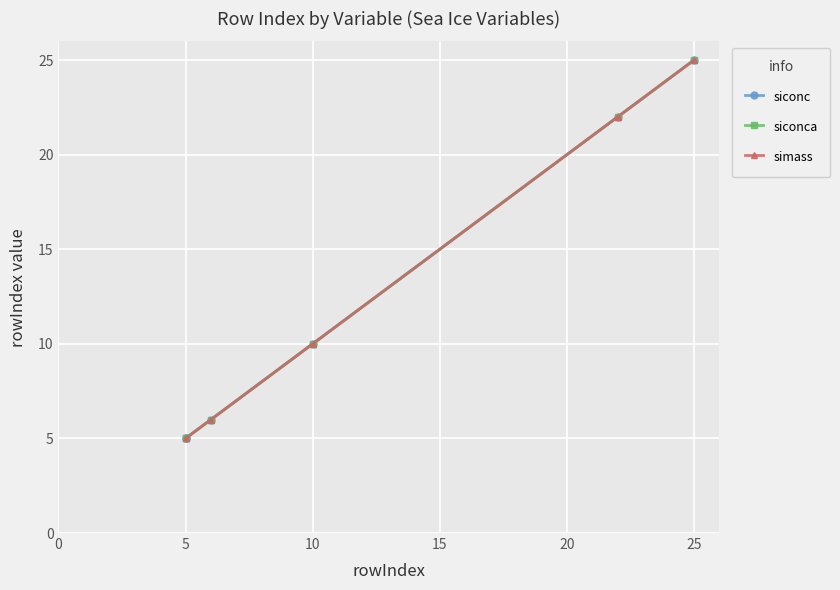

What are all the series names shown in the legend?

siconc, siconca, simass